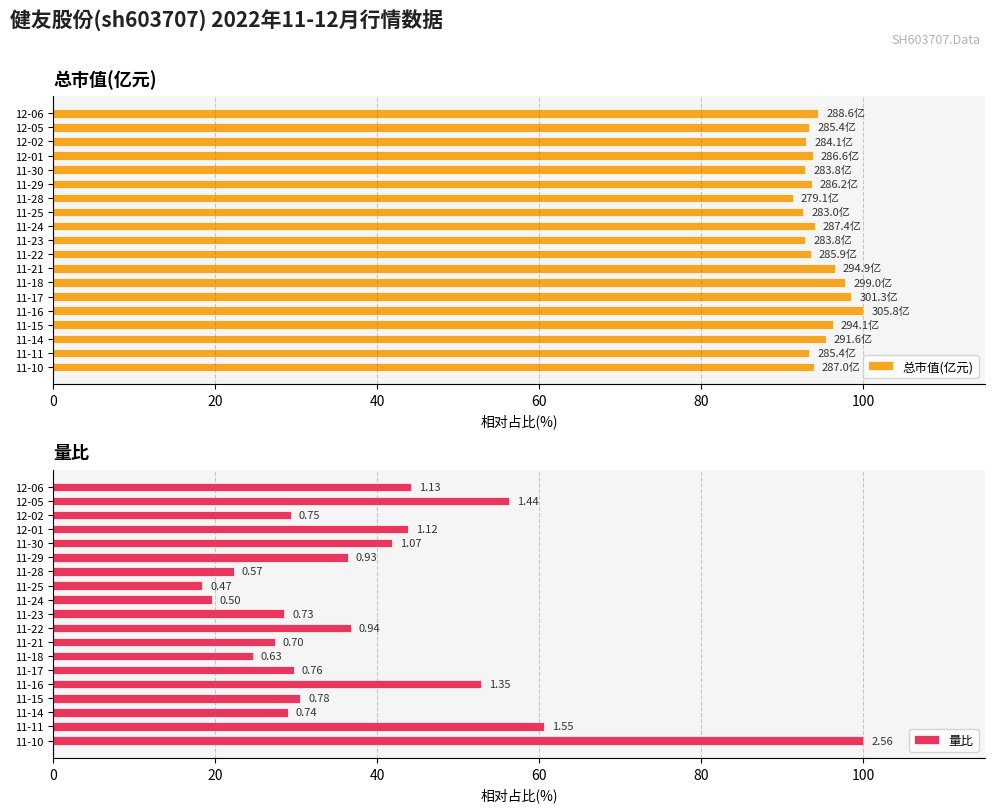

At which label does 总市值(亿元) reach its peak?

11-16